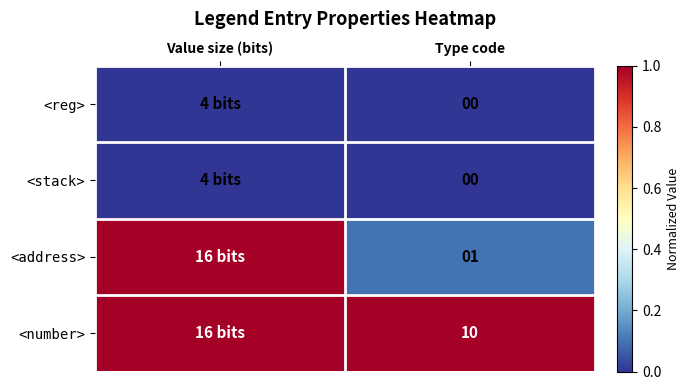

What is the spread (max minus min) of values at Type code?

10.0